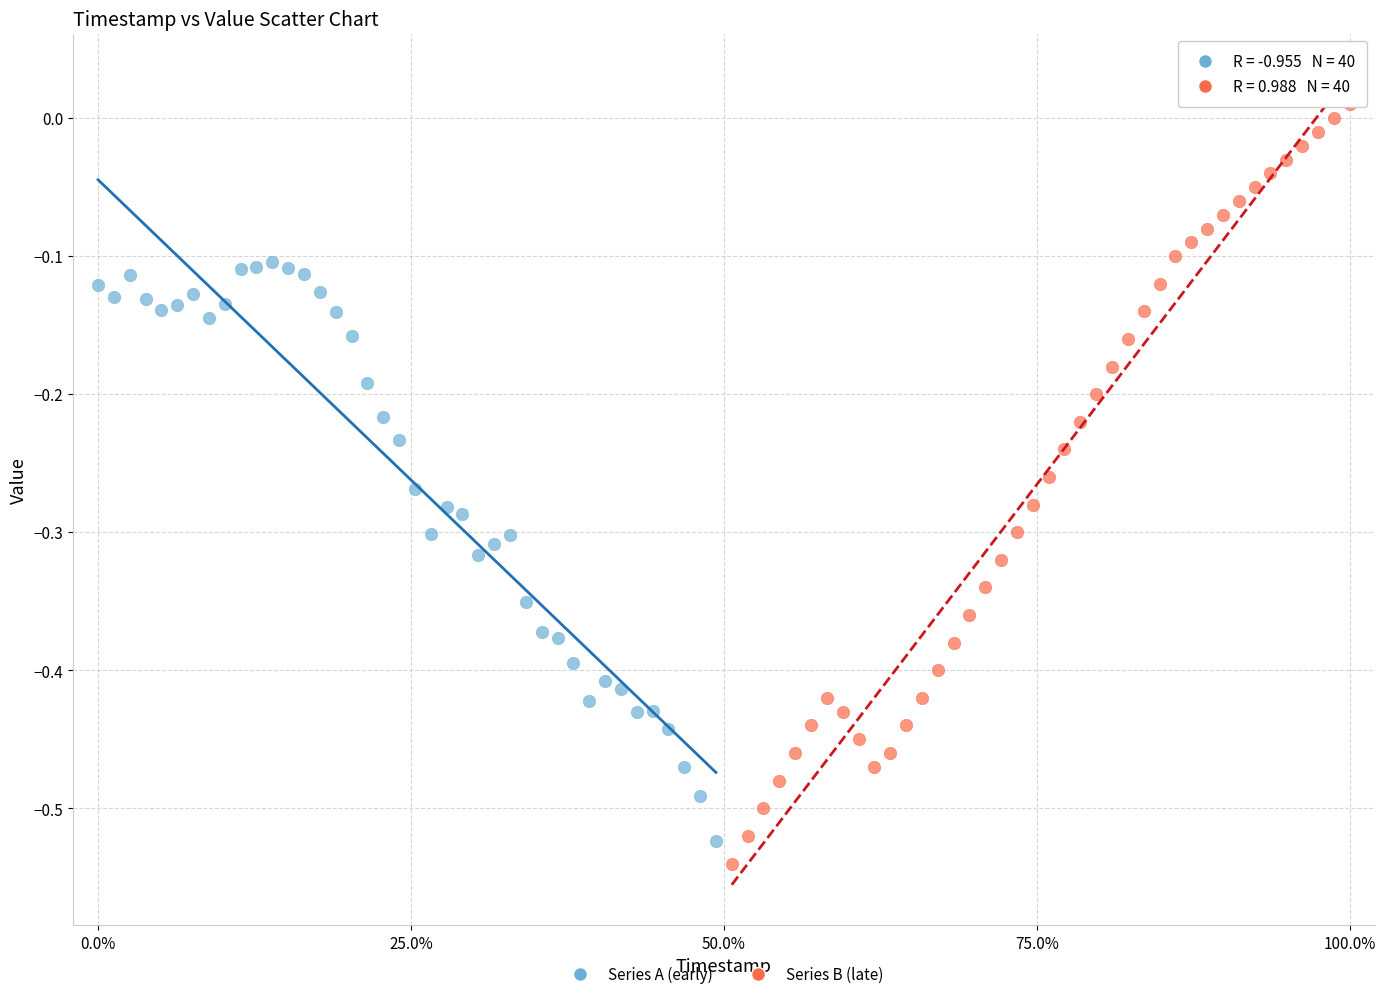

Which series contains the highest Y value?

Series B (late)